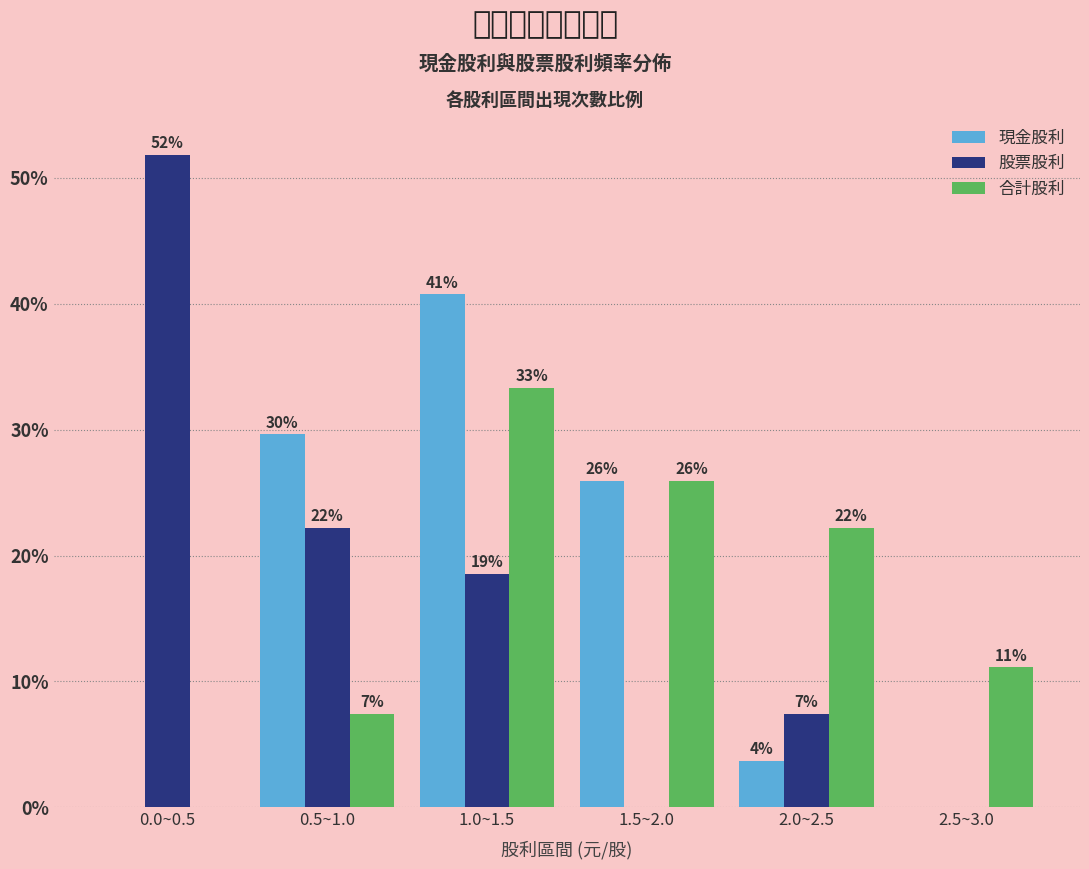

Are the bars grouped side by side (vs. stacked)?

Yes